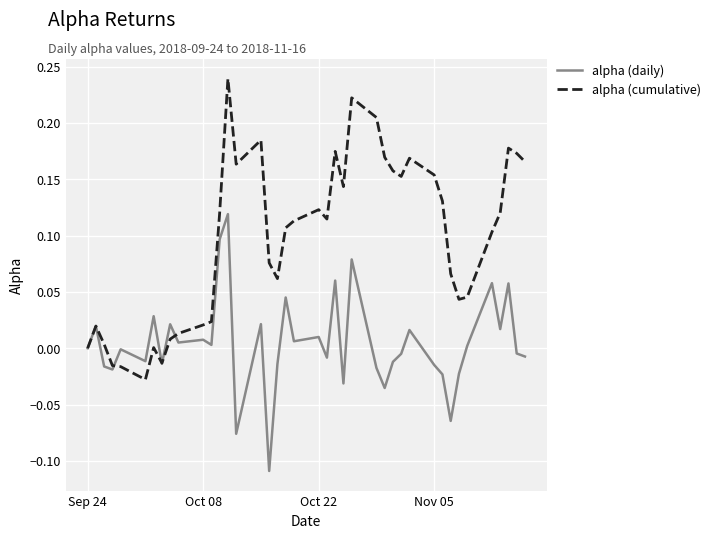

Which series has the largest range (max minus min)?

alpha (cumulative)